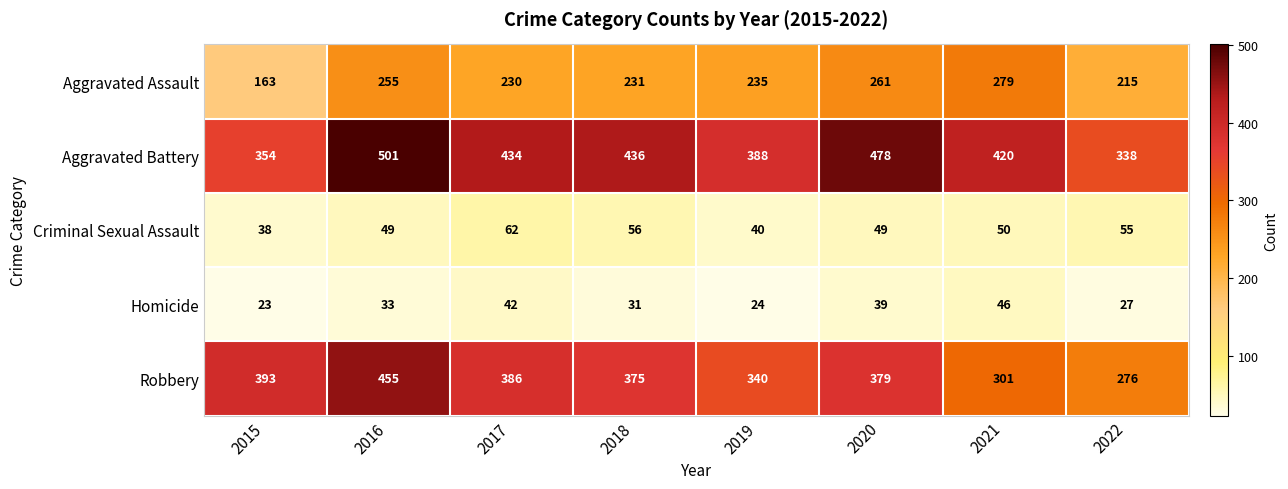

What is the difference between the Aggravated Assault values at 2015 and 2020?

98